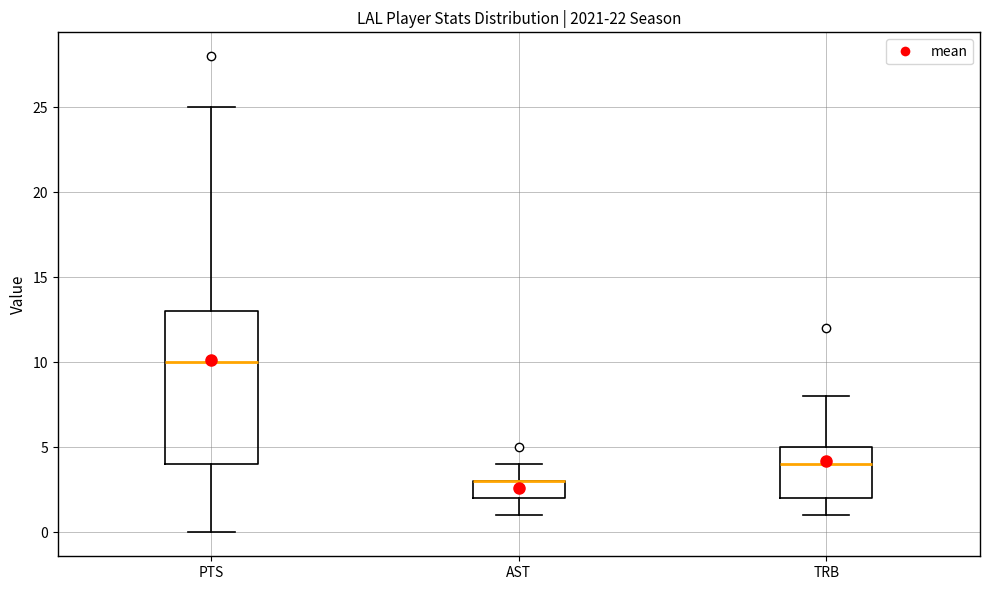

Reading left to right, read every box against the y-axis: the position of its median line, the range the box covers, and the ends of its whiskers. The values are not printed on the chart, so give them approximately, as read against the axis.

PTS: median 10, box 4 to 13, whiskers 0 to 25
AST: median 3 (drawn on the box's upper edge), box 2 to 3, whiskers 1 to 4
TRB: median 4, box 2 to 5, whiskers 1 to 8